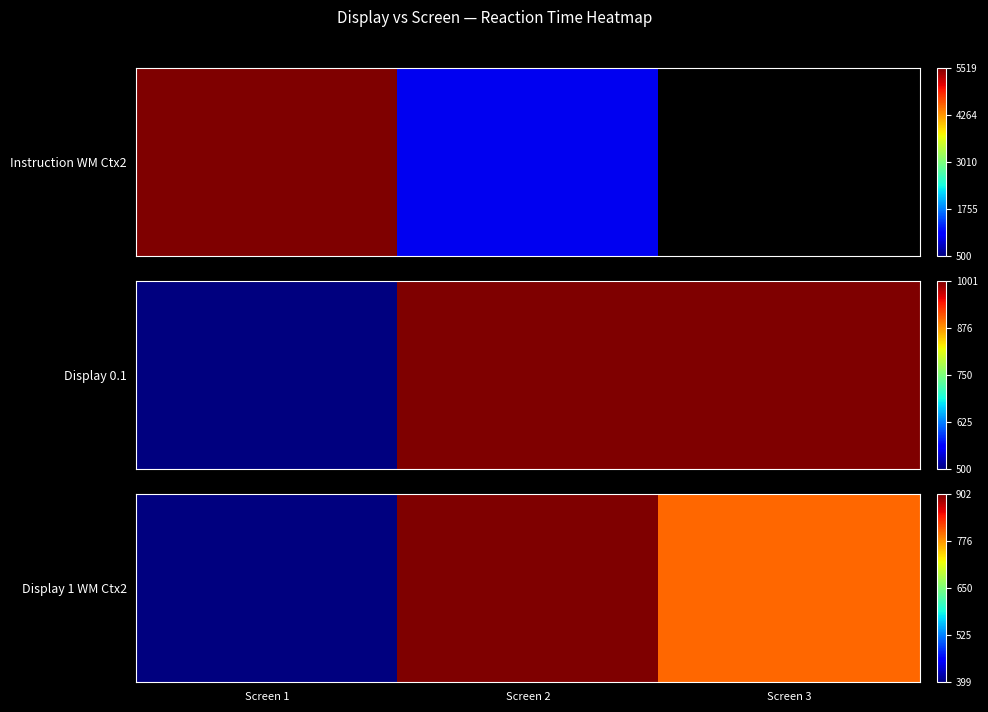

At which category does the chart reach its minimum across all series?

Screen 1